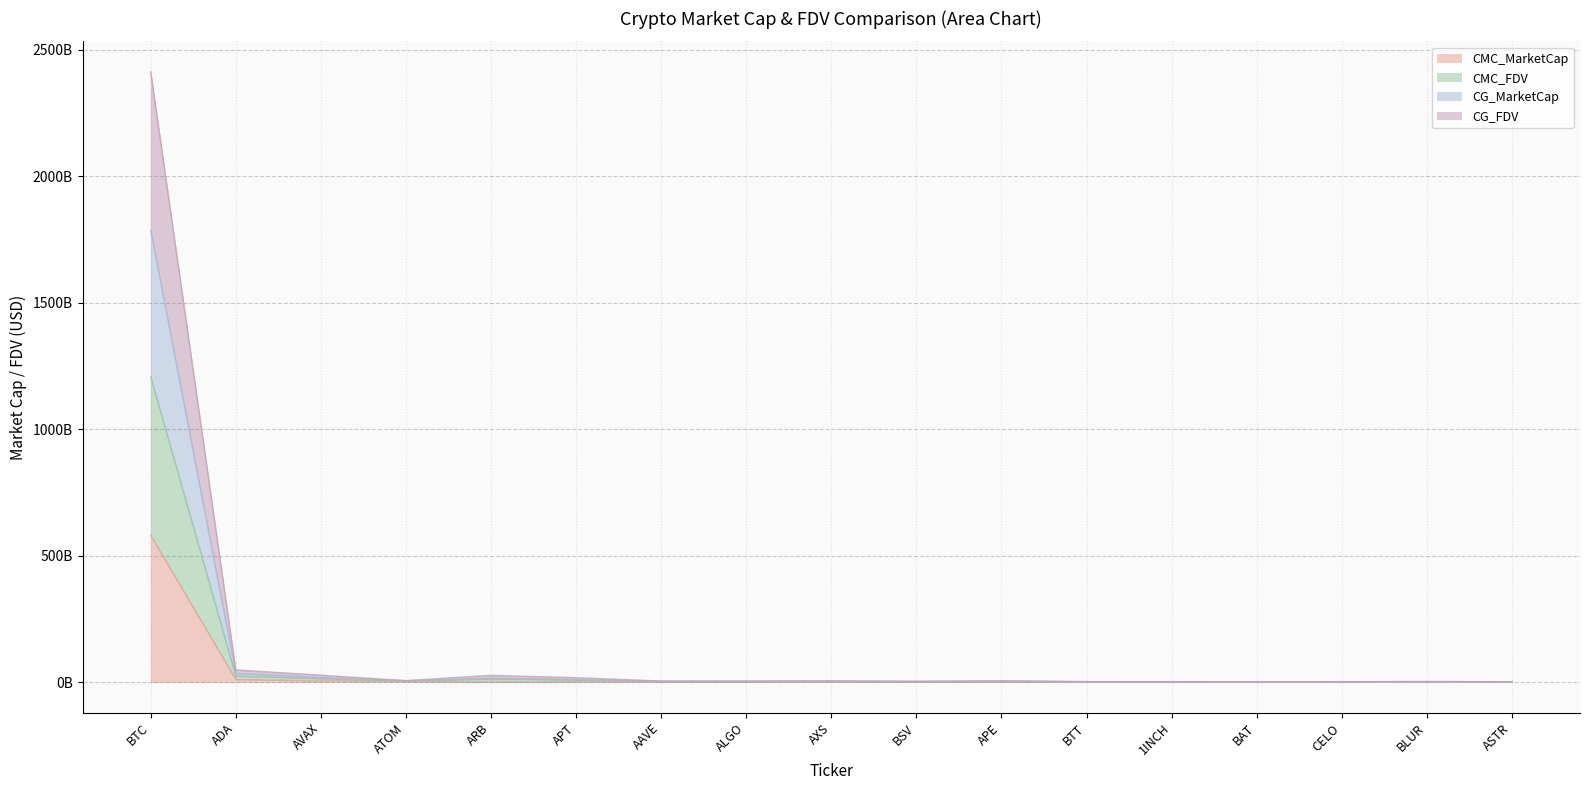

In CMC_FDV, how many points are lower than both neighbors (excluding endpoints)?

4